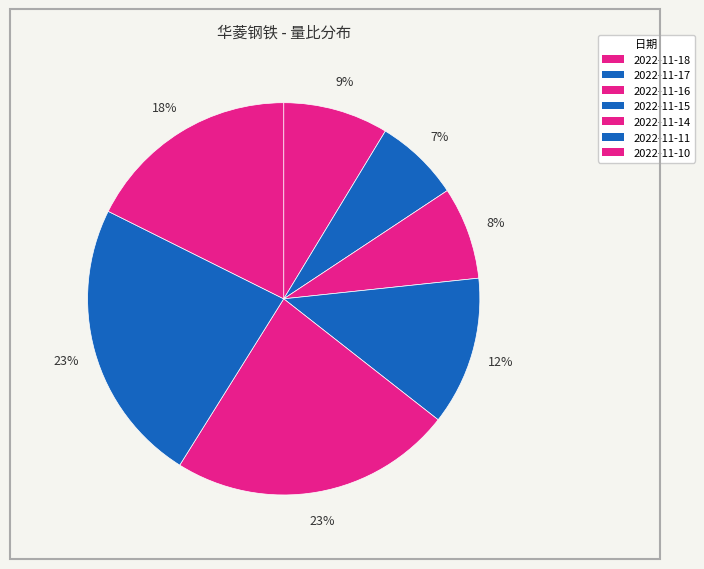

To the nearest percent, what portion does 2022-11-16 represent?

8%